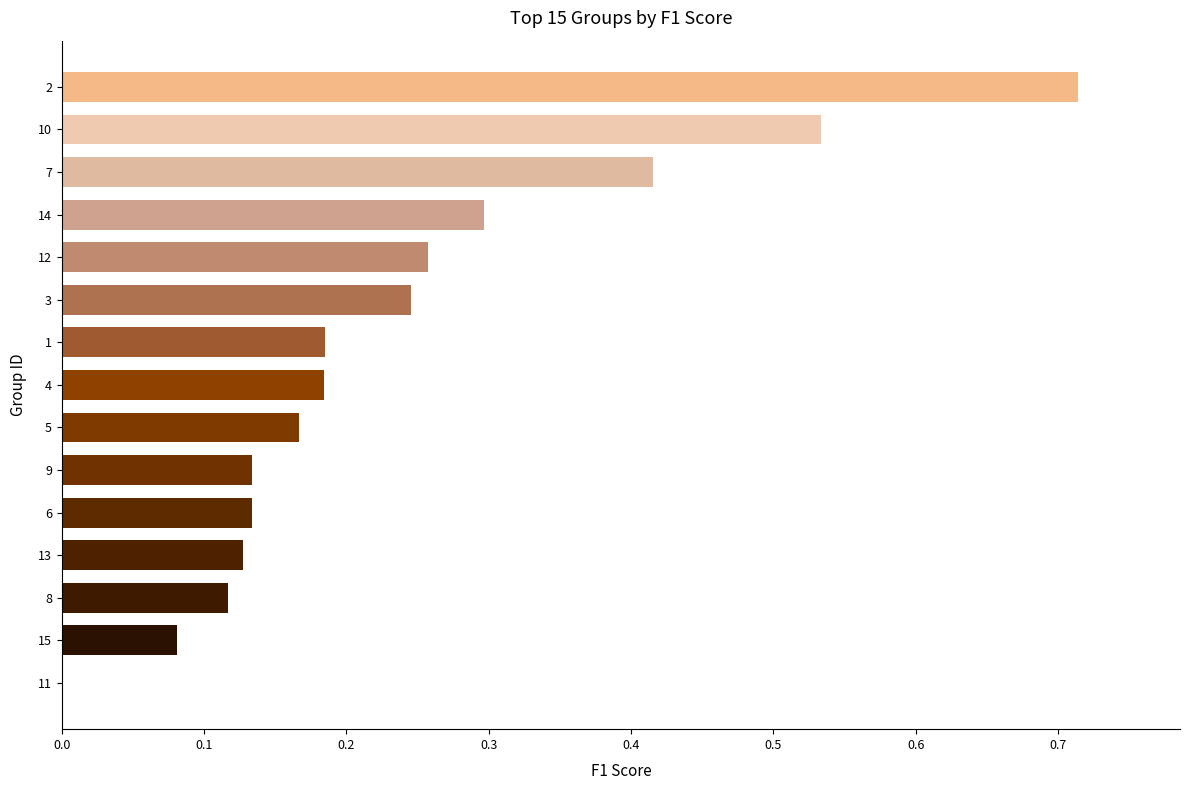

Is it true that the value at 13 is 0.2?

False